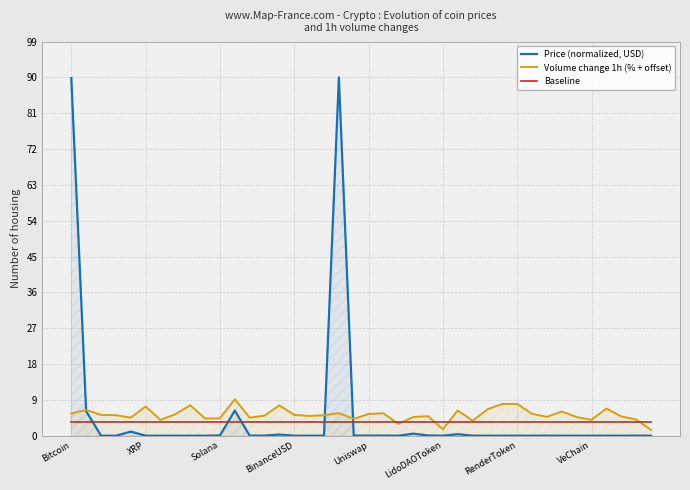

The Volume change 1h (% + offset) series shows 4.5 at 12. True or false?

True